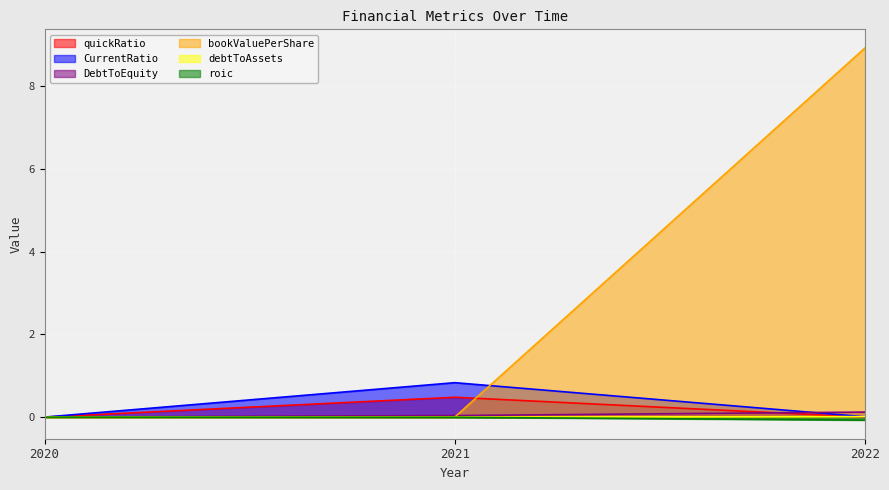

At how many categories does at least one series exceed 2?

1